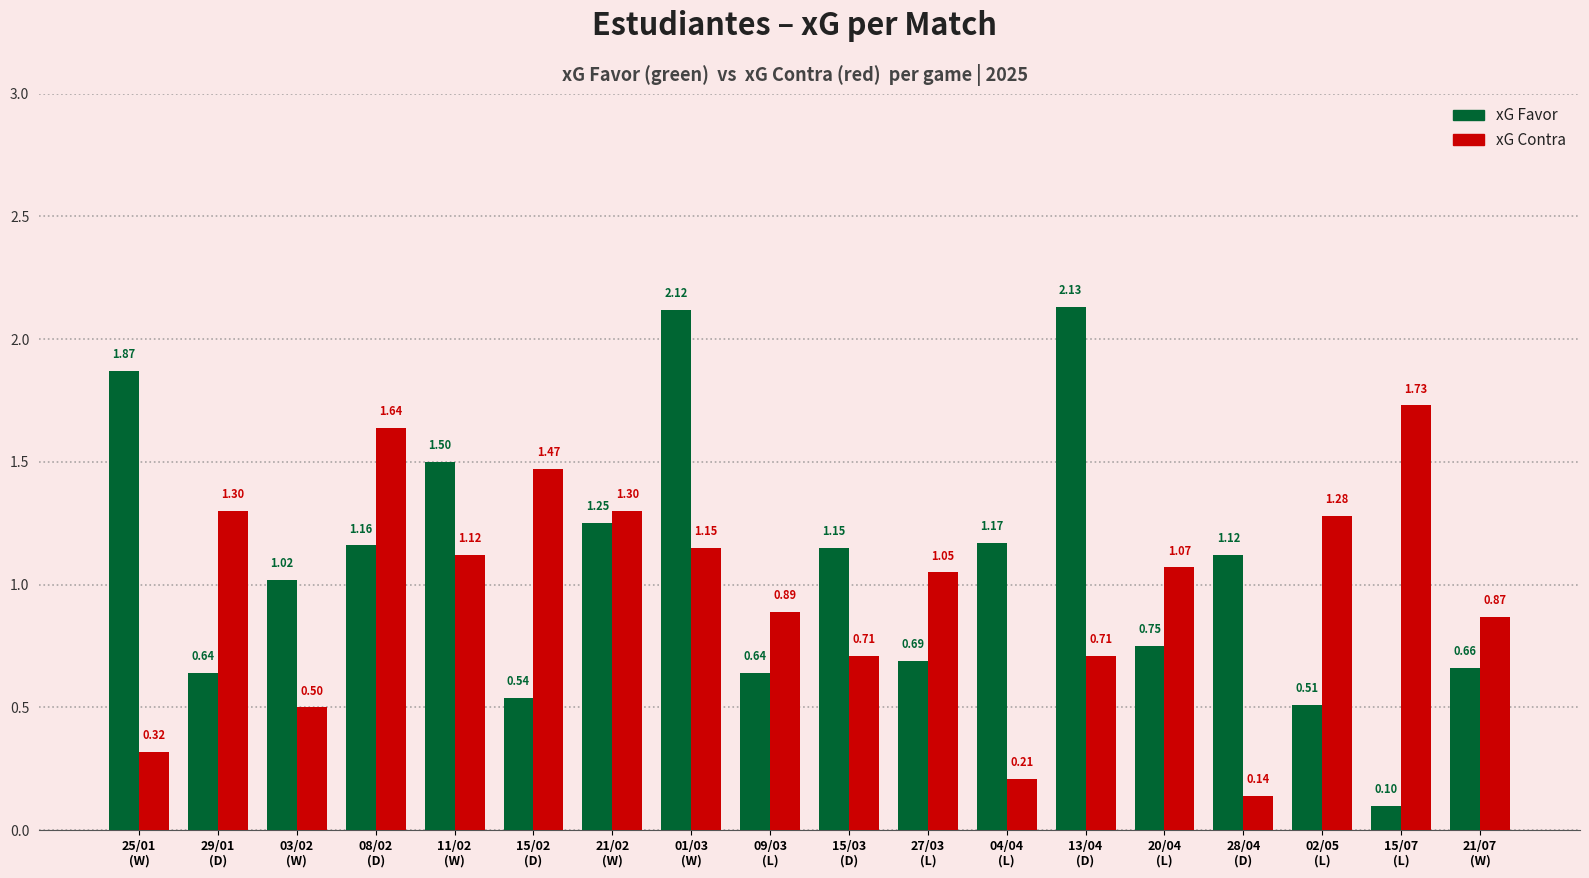

Rank the series by their maximum value, from lowest to highest.

xG Contra, xG Favor